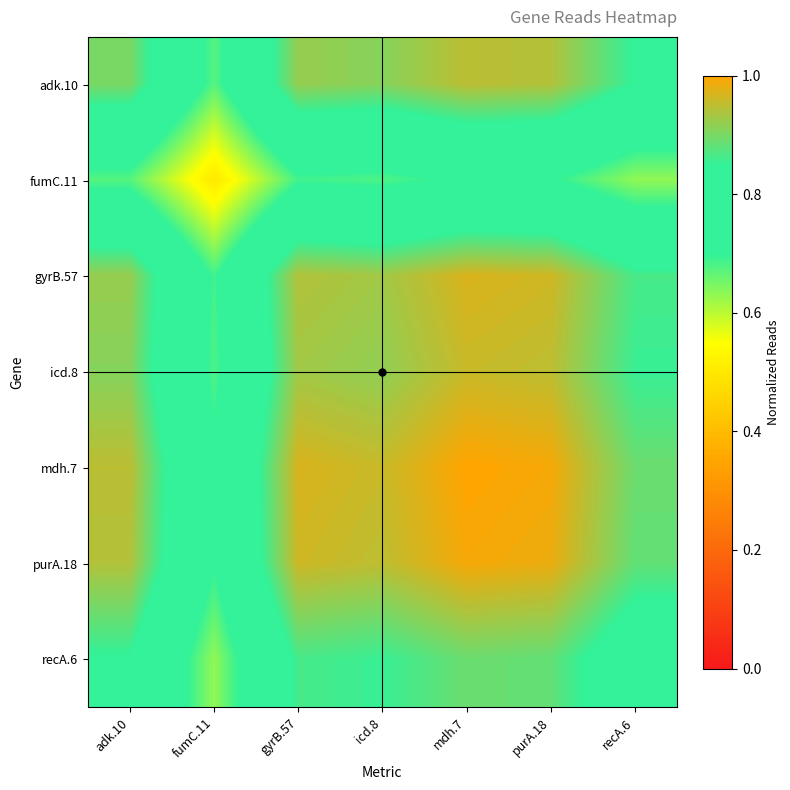

Reading left to right, list all the values displayed in this chart.

adk.10: adk.10=0.9	fumC.11=0.7	gyrB.57=0.9	icd.8=0.9	mdh.7=0.9	purA.18=0.9	recA.6=0.8
fumC.11: adk.10=0.7	fumC.11=0.5	gyrB.57=0.7	icd.8=0.7	mdh.7=0.7	purA.18=0.7	recA.6=0.6
gyrB.57: adk.10=0.9	fumC.11=0.7	gyrB.57=0.9	icd.8=0.9	mdh.7=1.0	purA.18=1.0	recA.6=0.9
icd.8: adk.10=0.9	fumC.11=0.7	gyrB.57=0.9	icd.8=0.9	mdh.7=1.0	purA.18=0.9	recA.6=0.9
mdh.7: adk.10=0.9	fumC.11=0.7	gyrB.57=1.0	icd.8=1.0	mdh.7=1.0	purA.18=1.0	recA.6=0.9
purA.18: adk.10=0.9	fumC.11=0.7	gyrB.57=1.0	icd.8=0.9	mdh.7=1.0	purA.18=1.0	recA.6=0.9
recA.6: adk.10=0.8	fumC.11=0.6	gyrB.57=0.9	icd.8=0.9	mdh.7=0.9	purA.18=0.9	recA.6=0.8